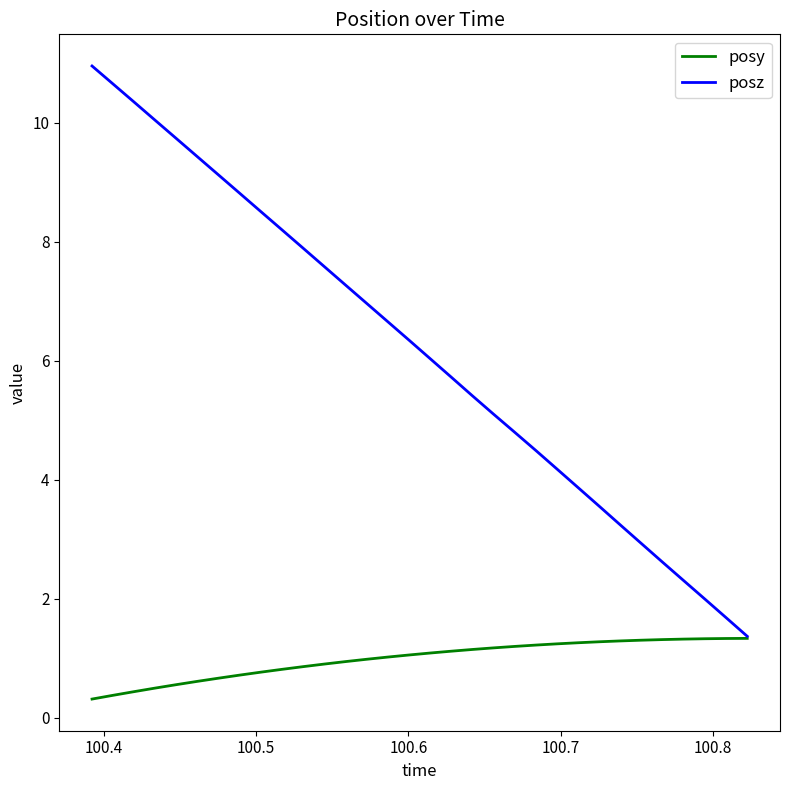

Rank the series by their maximum value, from lowest to highest.

posy, posz